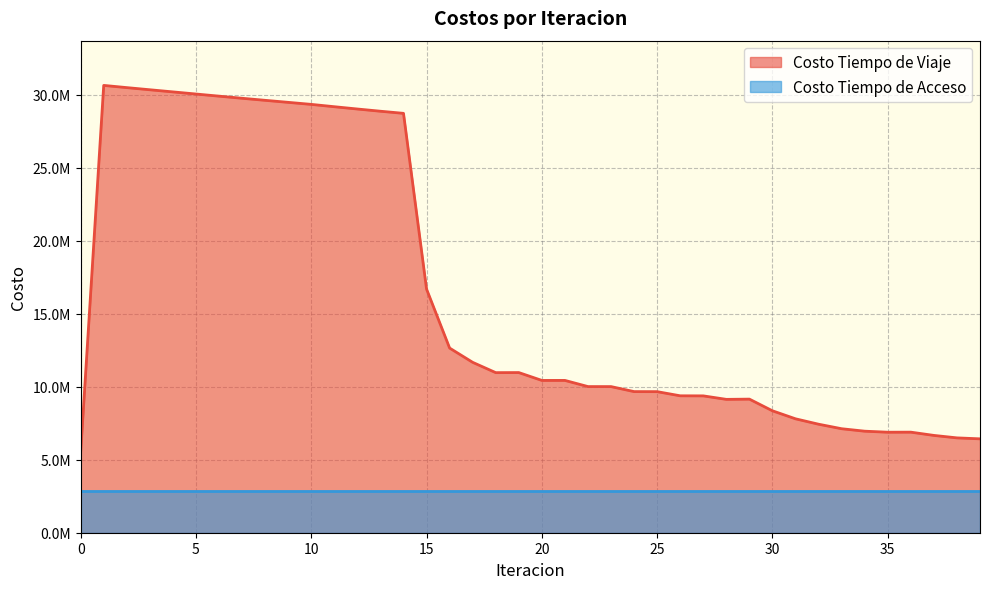

What is the difference between the values at 15 and 21?

6254852.3